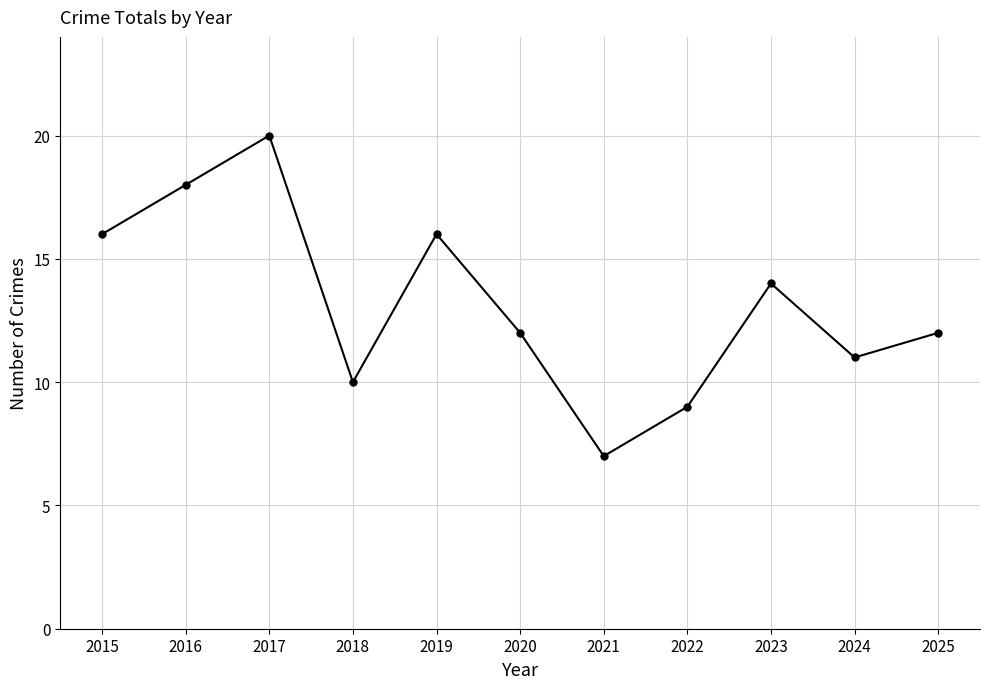

What is the maximum value shown in the chart?

20